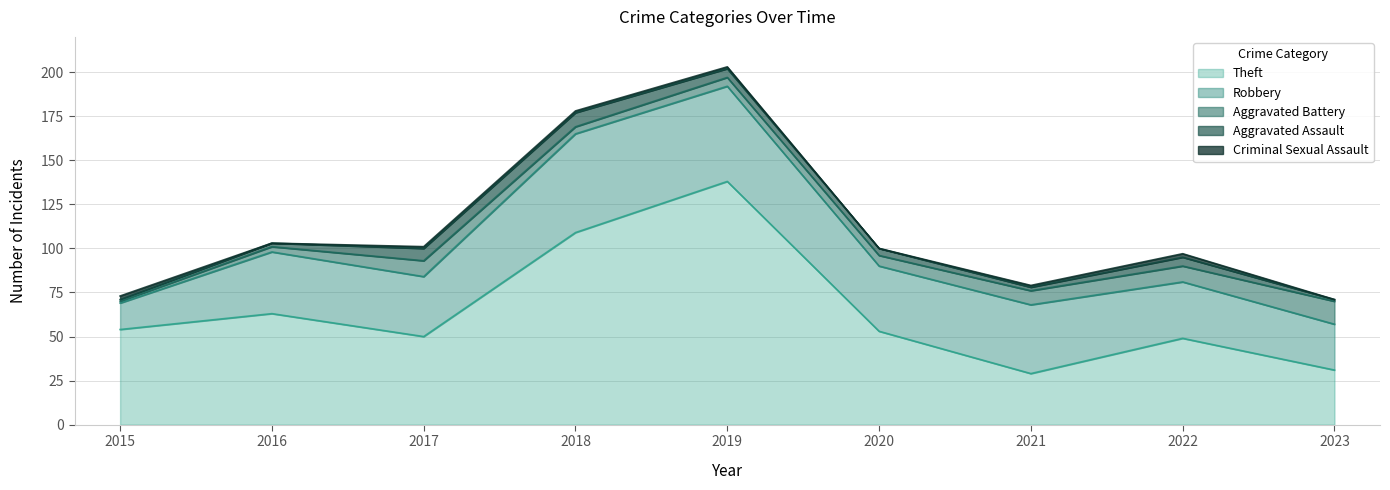

How many distinct data groups are displayed?

5